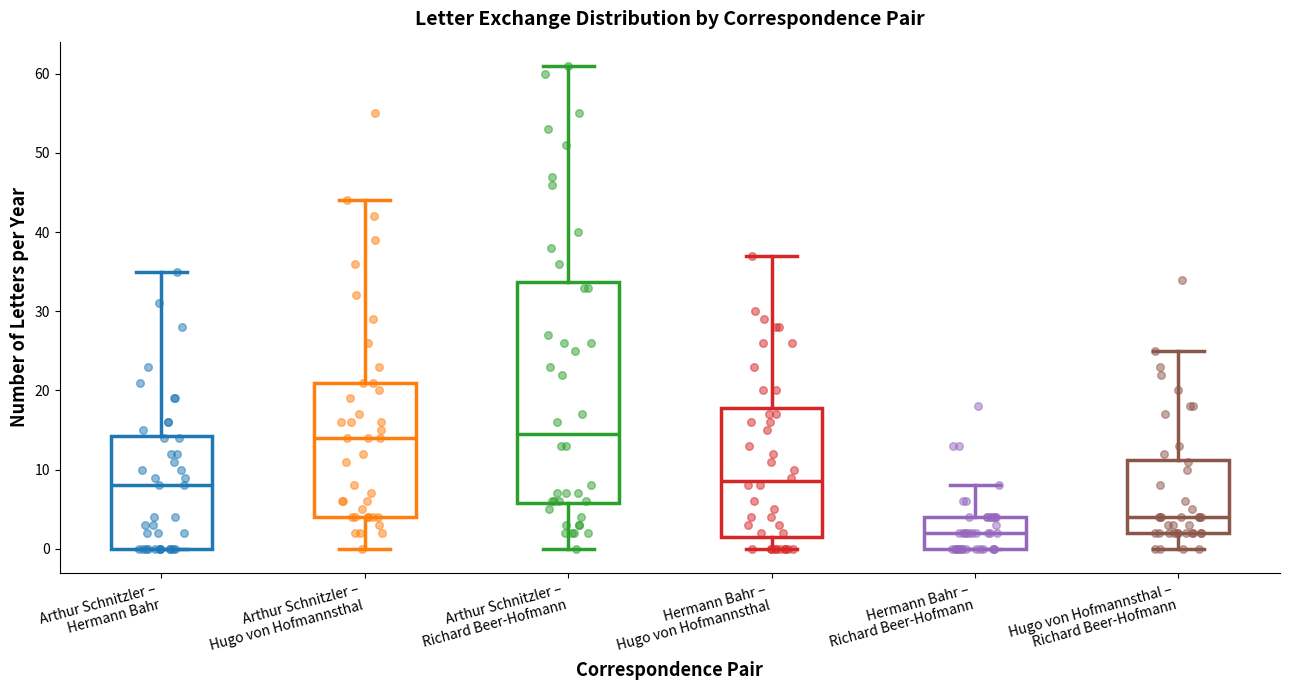

Reading left to right, read every box against the y-axis: the position of its median line, the range the box covers, and the ends of its whiskers. The values are not printed on the chart, so give them approximately, as read against the axis.

Arthur Schnitzler – Hermann Bahr: median 8, box 0 to 14, whiskers 0 to 35
Arthur Schnitzler – Hugo von Hofmannsthal: median 14, box 4 to 21, whiskers 0 to 44
Arthur Schnitzler – Richard Beer-Hofmann: median 15, box 6 to 34, whiskers 0 to 61
Hermann Bahr – Hugo von Hofmannsthal: median 9, box 2 to 18, whiskers 0 to 37
Hermann Bahr – Richard Beer-Hofmann: median 2, box 0 to 4, whiskers 0 to 8
Hugo von Hofmannsthal – Richard Beer-Hofmann: median 4, box 2 to 11, whiskers 0 to 25